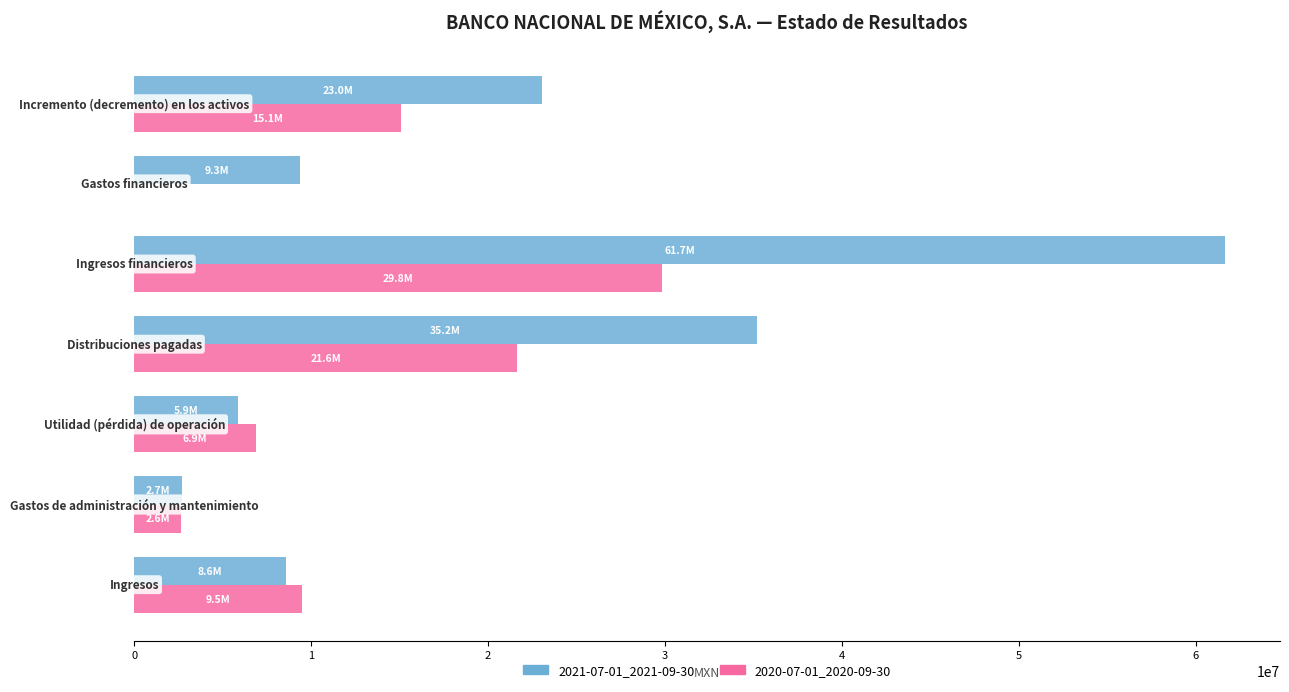

Reading right to left, what are all the values shown in this chart?

2021-07-01_2021-09-30: 23039000	9344000	61677000	35175000	5881000	2671000	8552000
2020-07-01_2020-09-30: 15060000	0	29835000	21649000	6874000	2615000	9489000